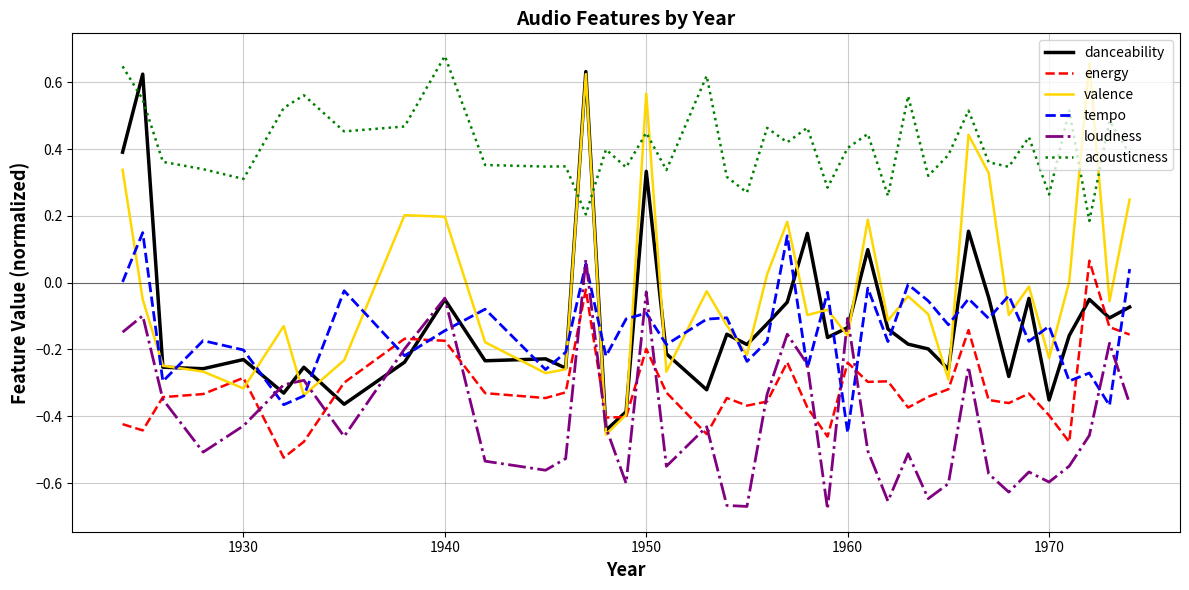

Which series has the largest total across all categories?

acousticness